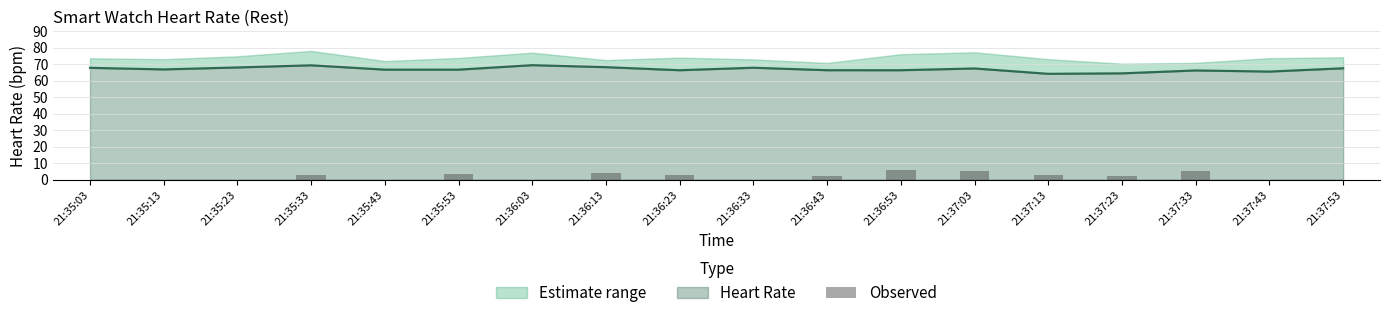

What position from the left is 21:37:13?

14